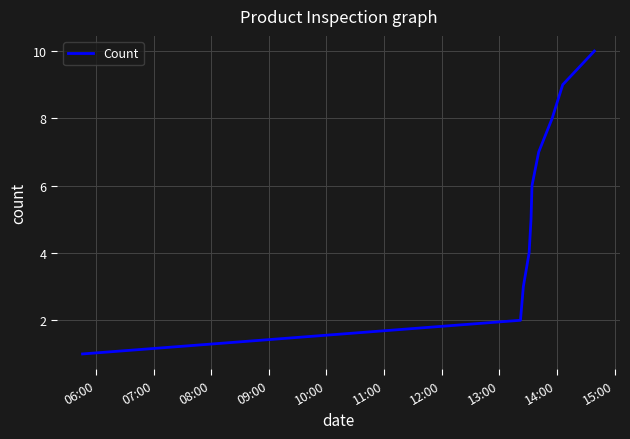

What is the greatest value displayed?

10